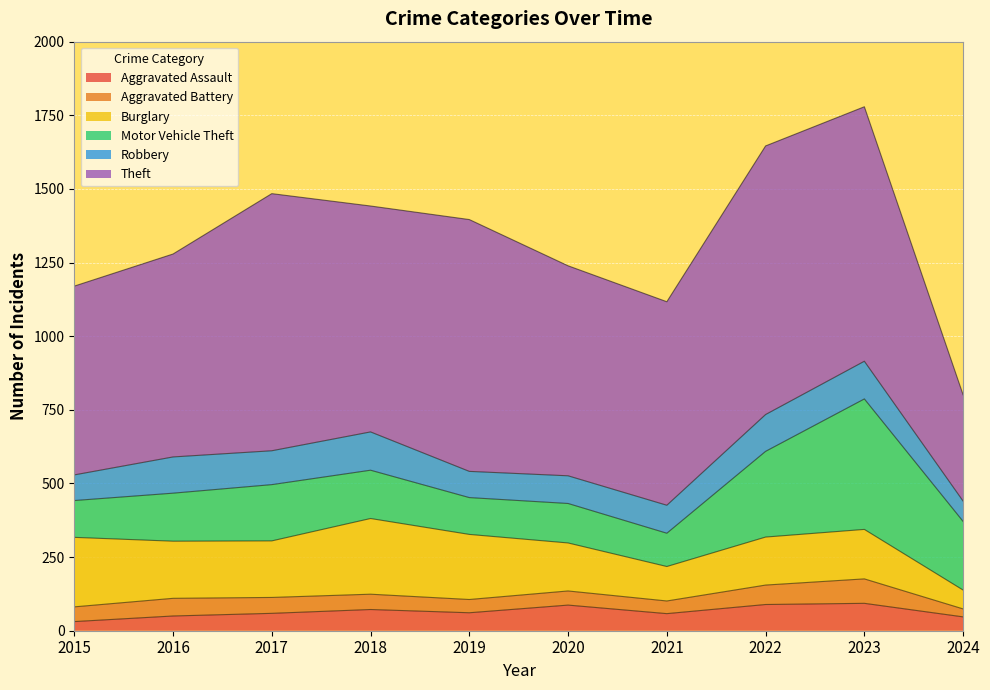

True or false: Aggravated Battery and Robbery cross at least once.

False